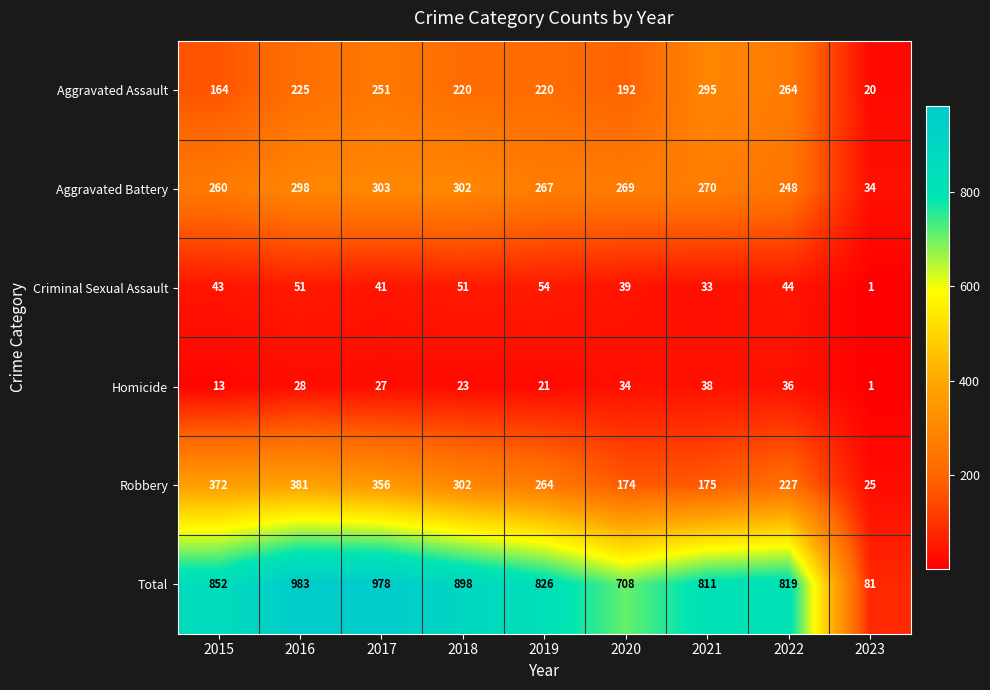

At which label does Robbery first exceed 264?

2015